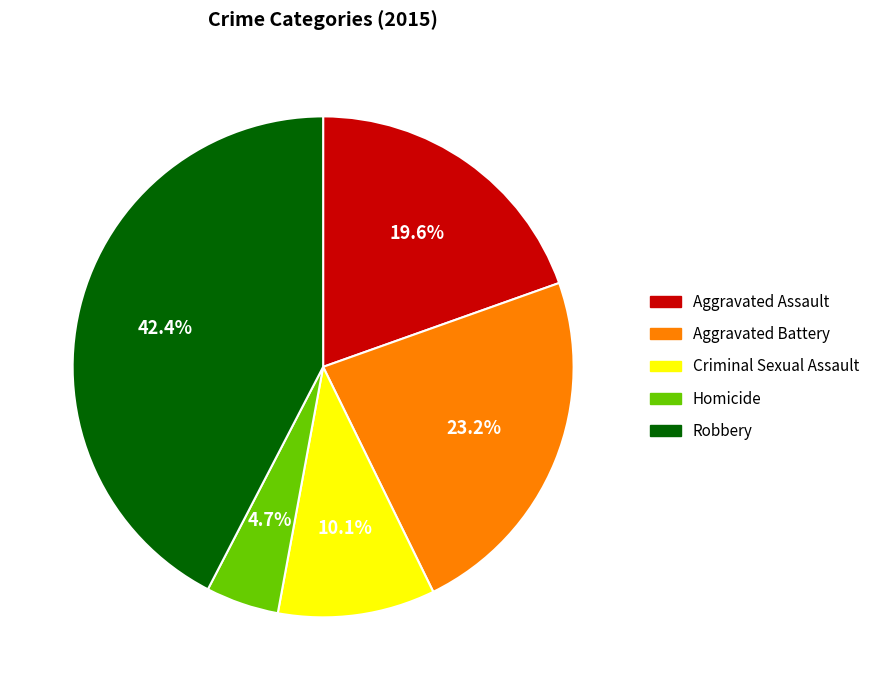

To the nearest percent, what portion does Aggravated Assault represent?

20%